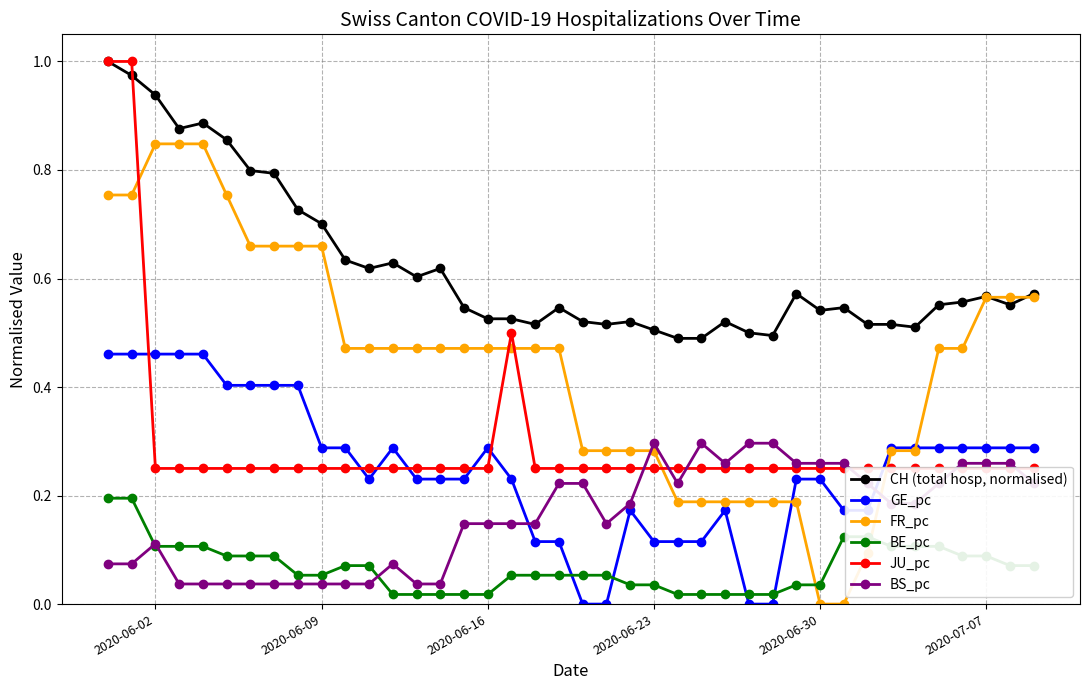

True or false: CH (total hosp, normalised) and BS_pc cross at least once.

False